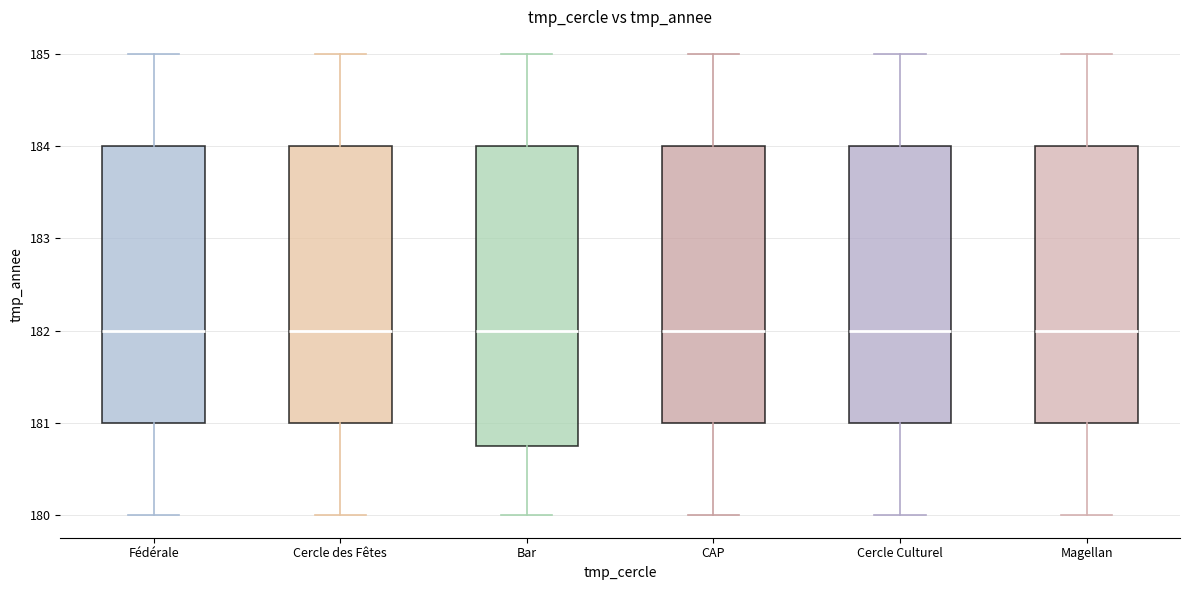

Which box is the tallest, from its lower edge to its upper edge?

Bar